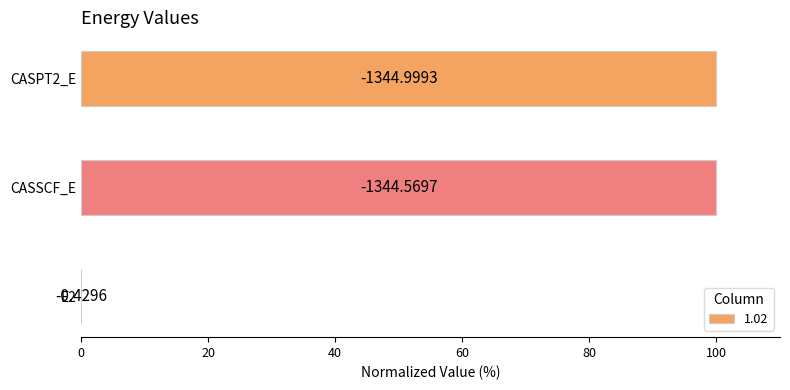

Which label corresponds to the smallest value in the chart?

E2